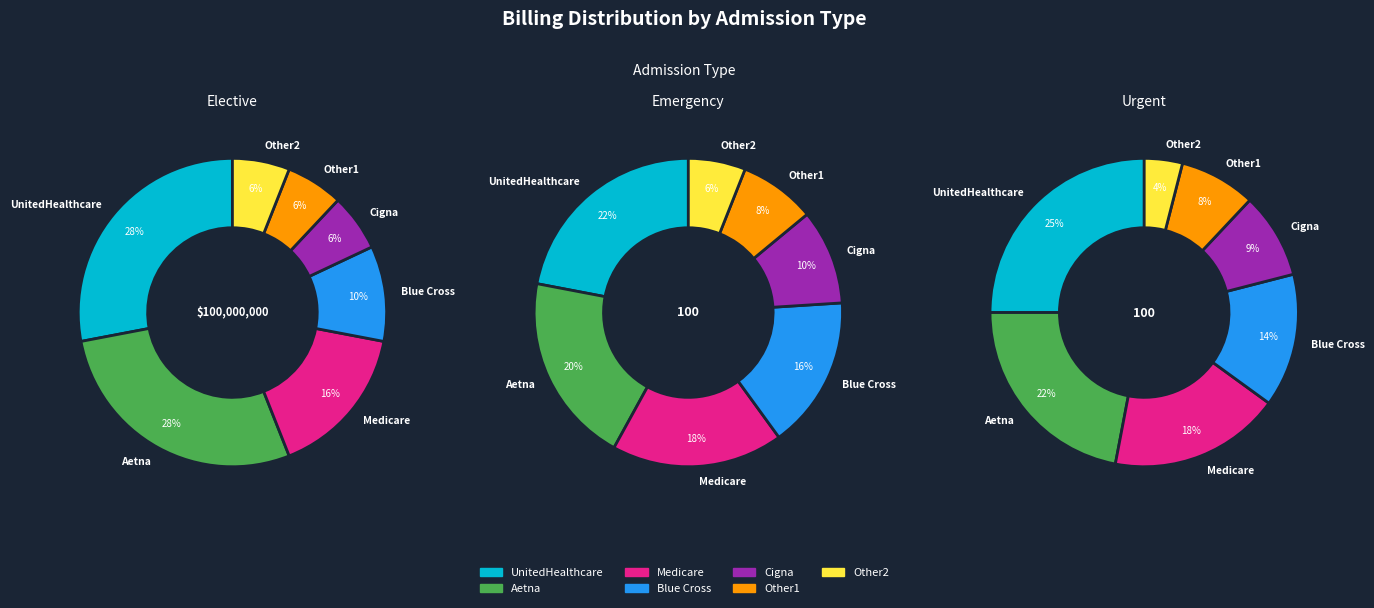

Do 6 and 1 together represent more than half of the pie?

No